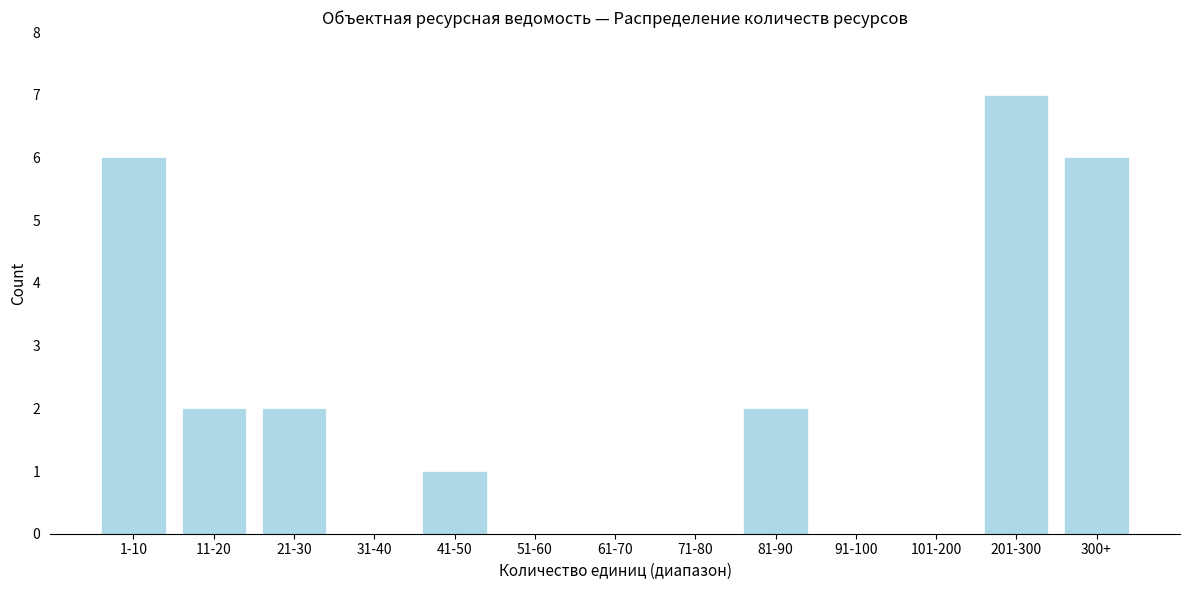

Reading right to left, what are all the values shown in this chart?

300+=6	201-300=7	101-200=0	91-100=0	81-90=2	71-80=0	61-70=0	51-60=0	41-50=1	31-40=0	21-30=2	11-20=2	1-10=6